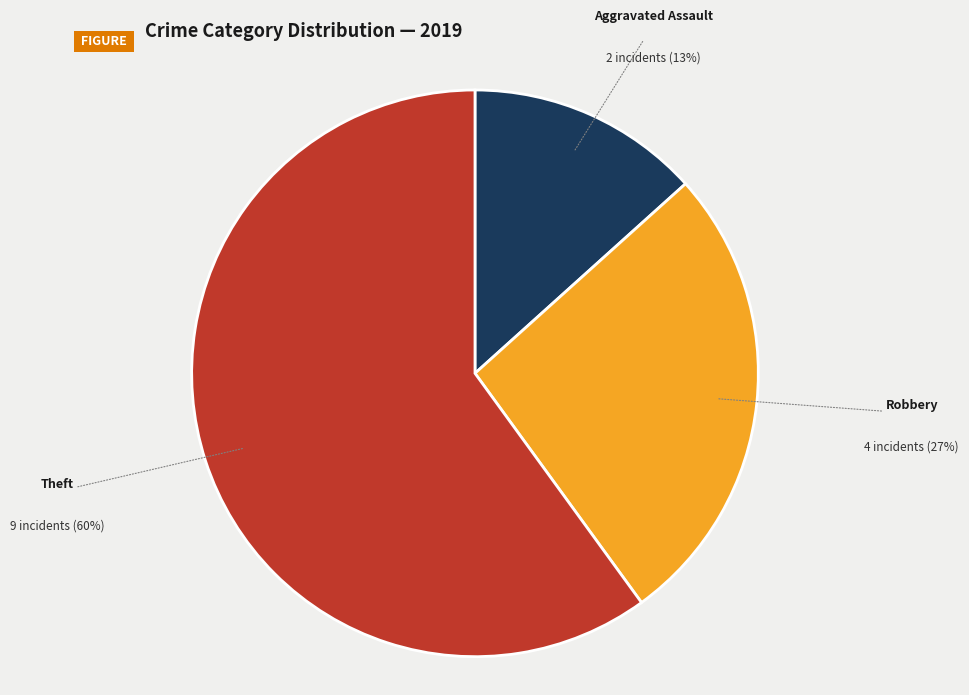

What is the smallest slice in the pie chart?

Aggravated Assault